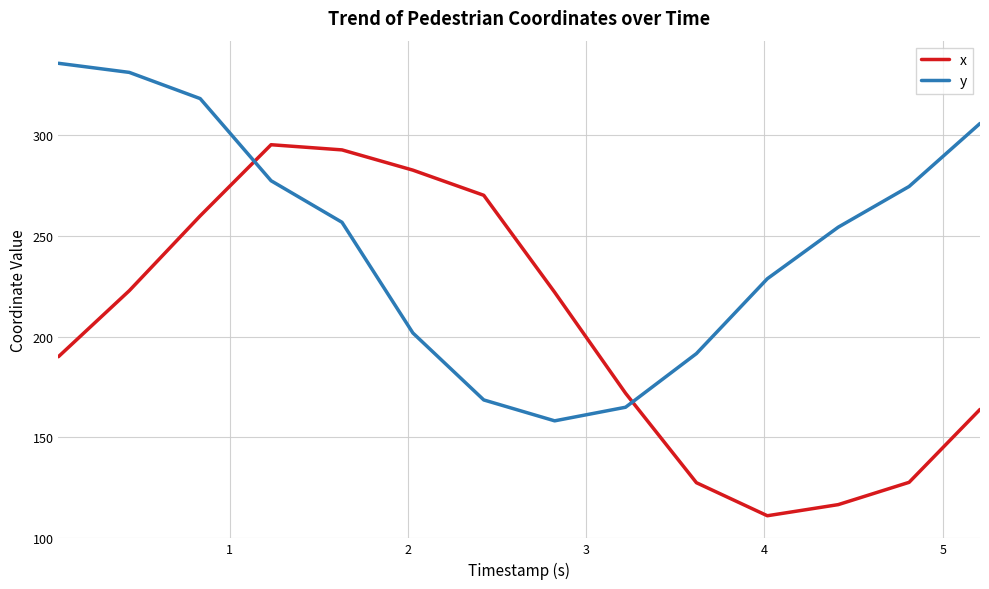

What is the sum of all y values?

3467.1